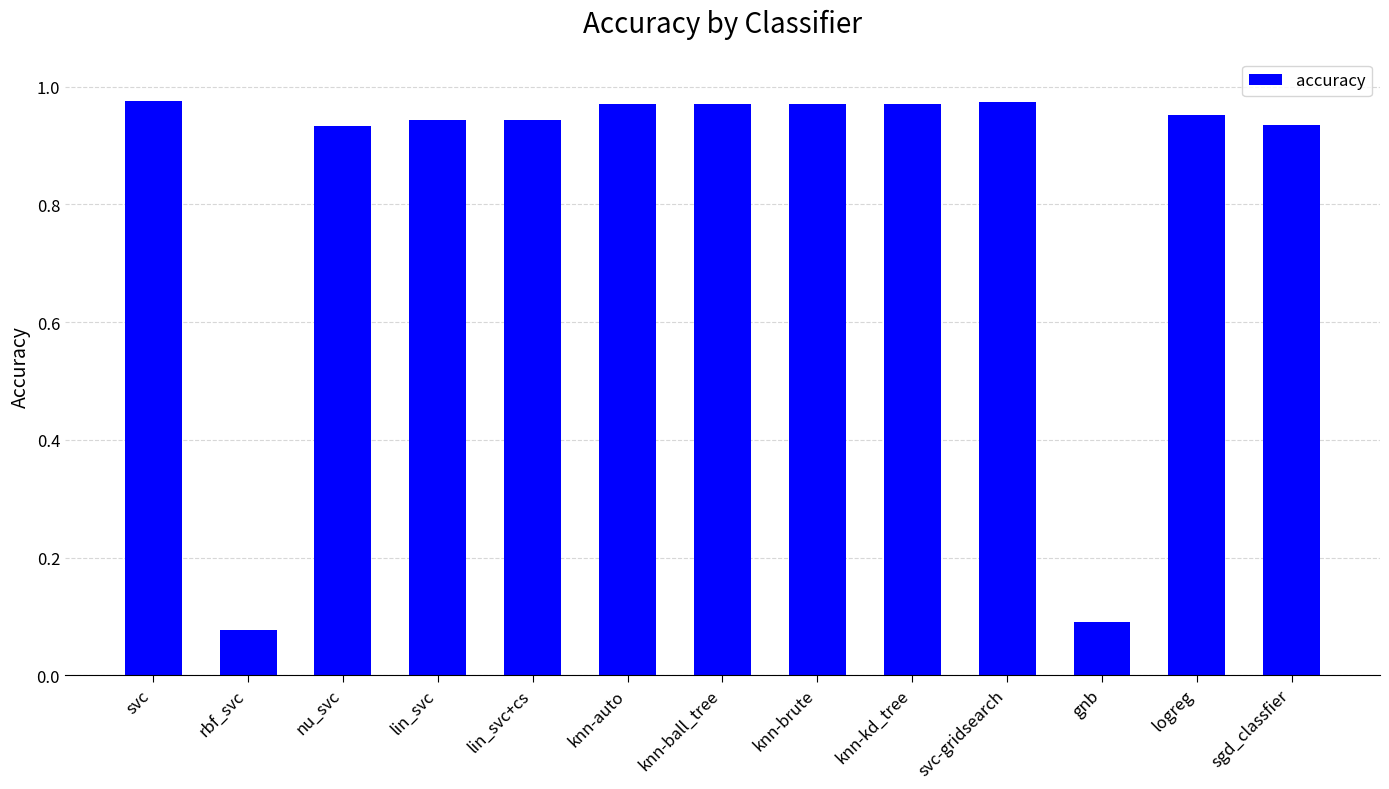

What is the change in value from rbf_svc to knn-kd_tree?

+0.9